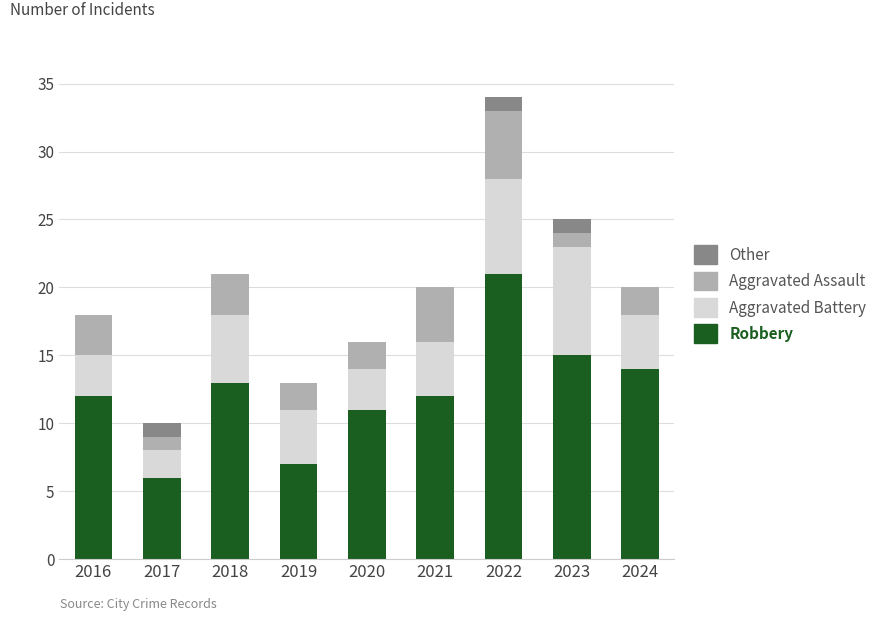

Are the bars horizontal?

No